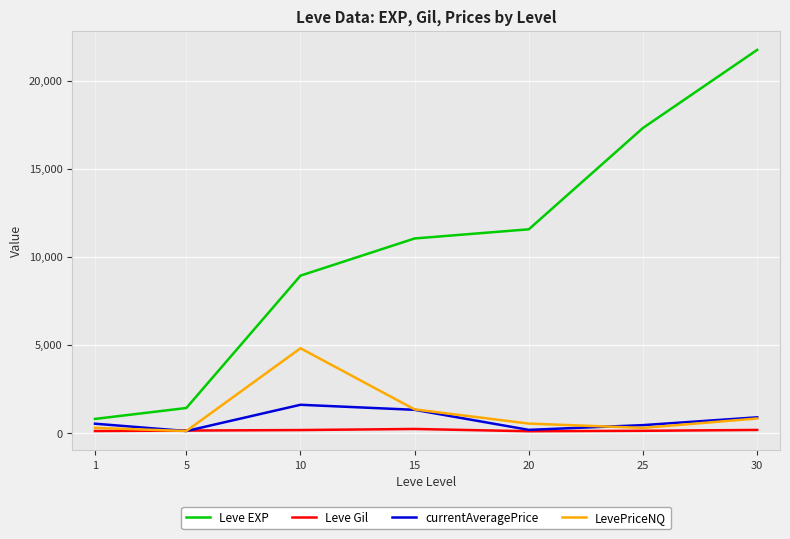

True or false: Leve Gil and Leve EXP cross at least once.

False